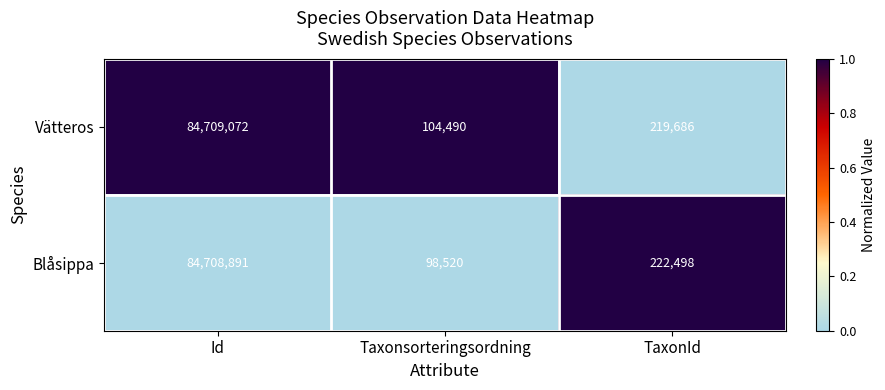

Which series has the largest total across all categories?

Vätteros